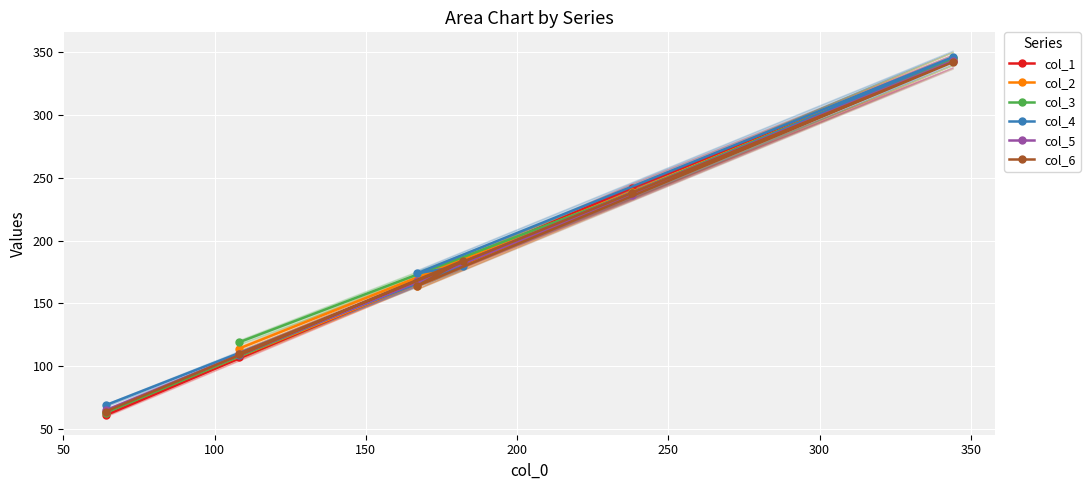

What is the value of the col_6 point at the 1st from the left?

64